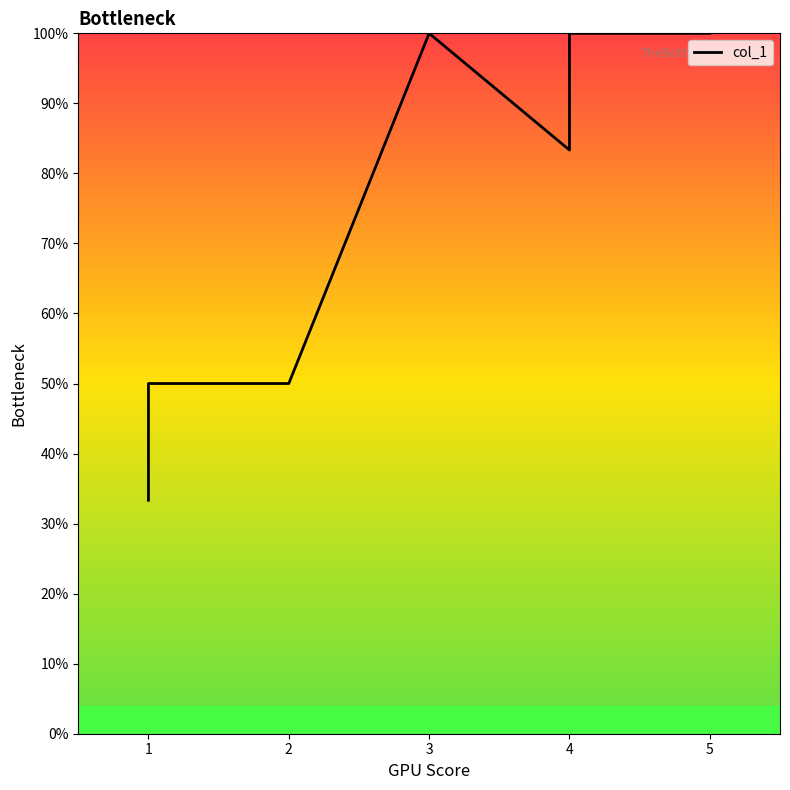

Which has a higher value, 4 or 4?

4